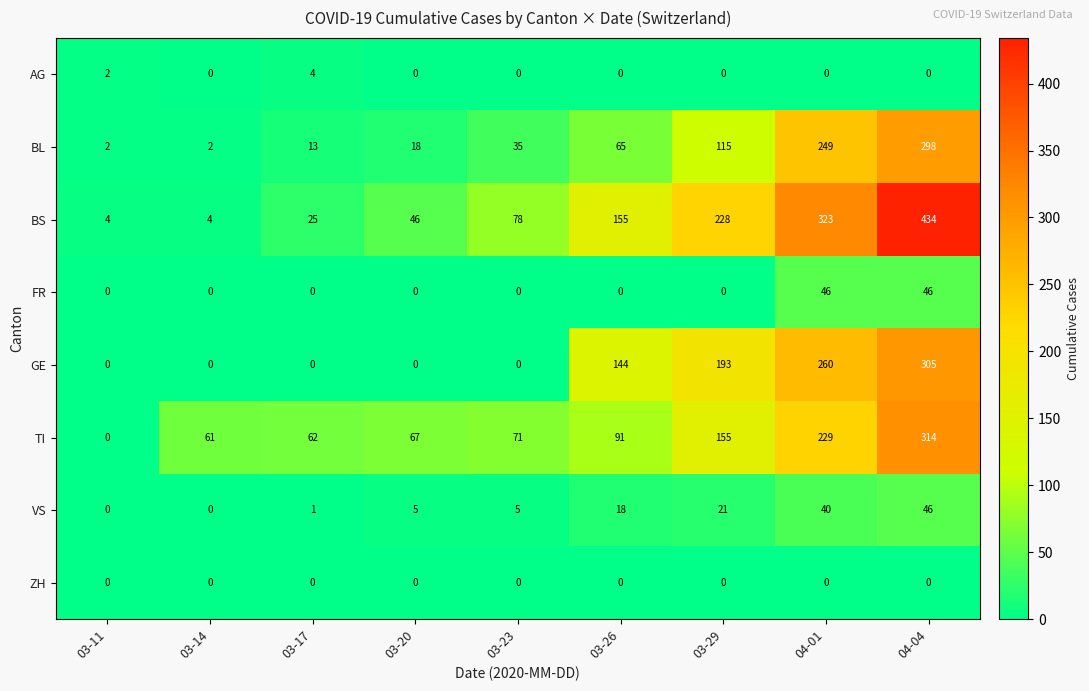

What is the spread (max minus min) of values at 03-20?

67